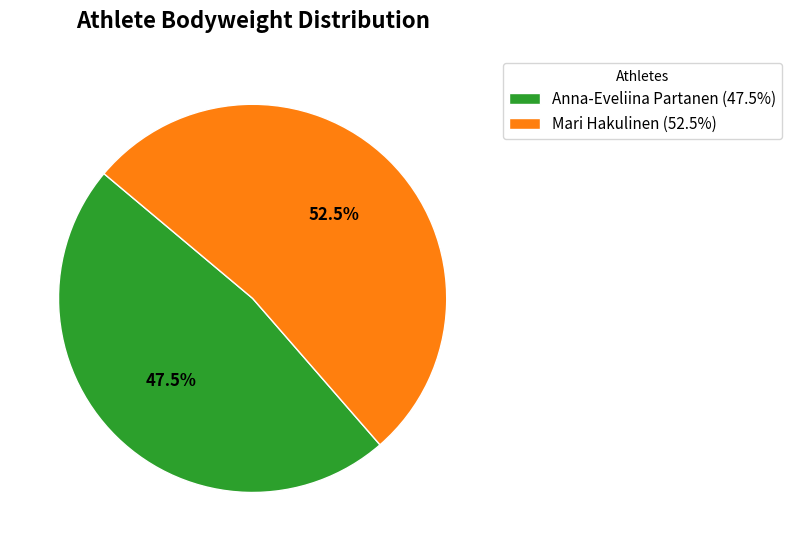

Approximately how many times larger is the value at Mari Hakulinen (52.5%) compared to Anna-Eveliina Partanen (47.5%)?

1.1